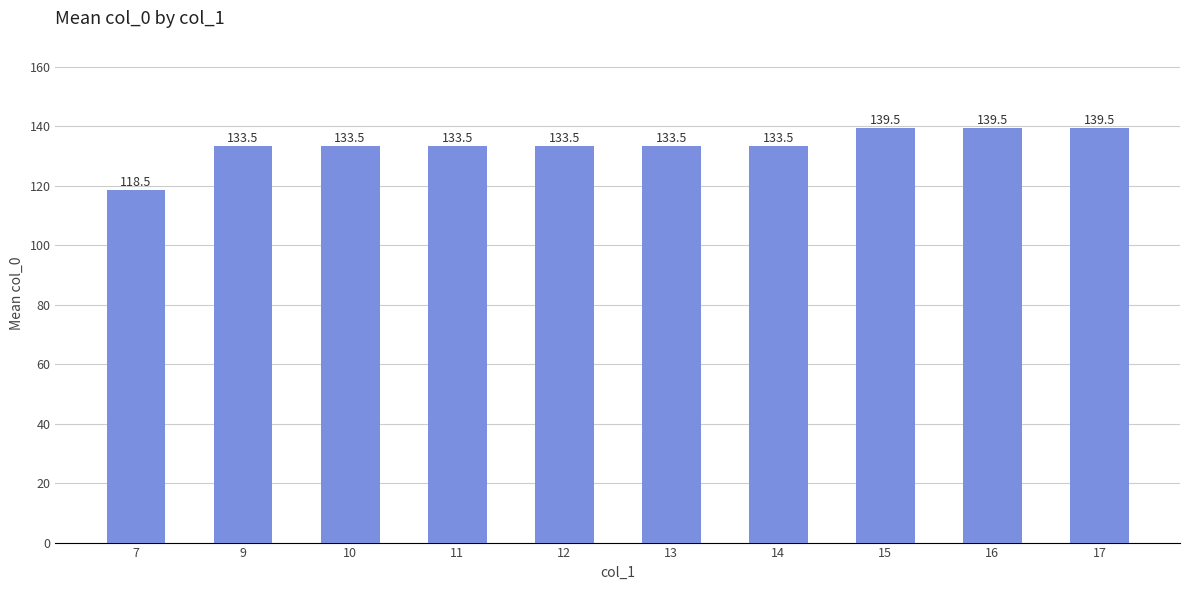

What is the minimum value shown in the chart?

118.5